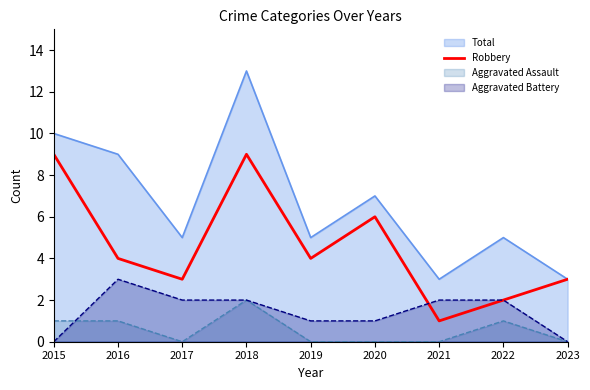

Is it true that the value at 2020 is 10?

False